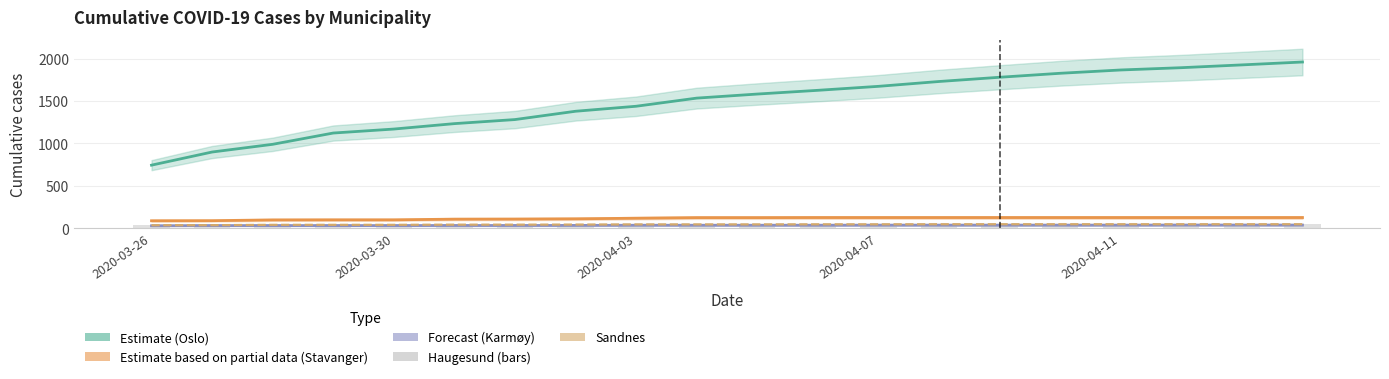

Are the bars horizontal?

No